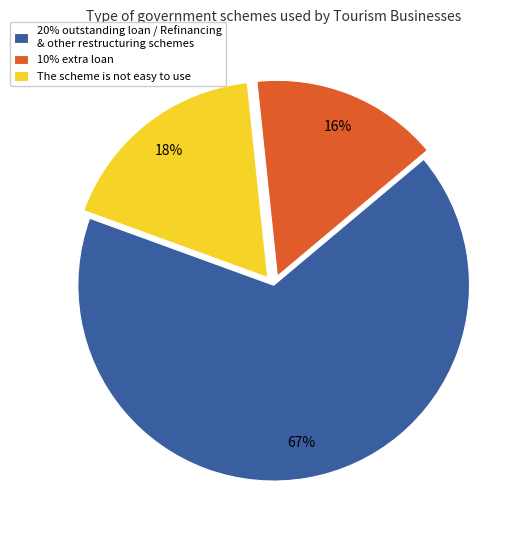

Is the sum of 20% outstanding loan / Refinancing & other restructuring schemes and The scheme is not easy to use greater than half?

Yes